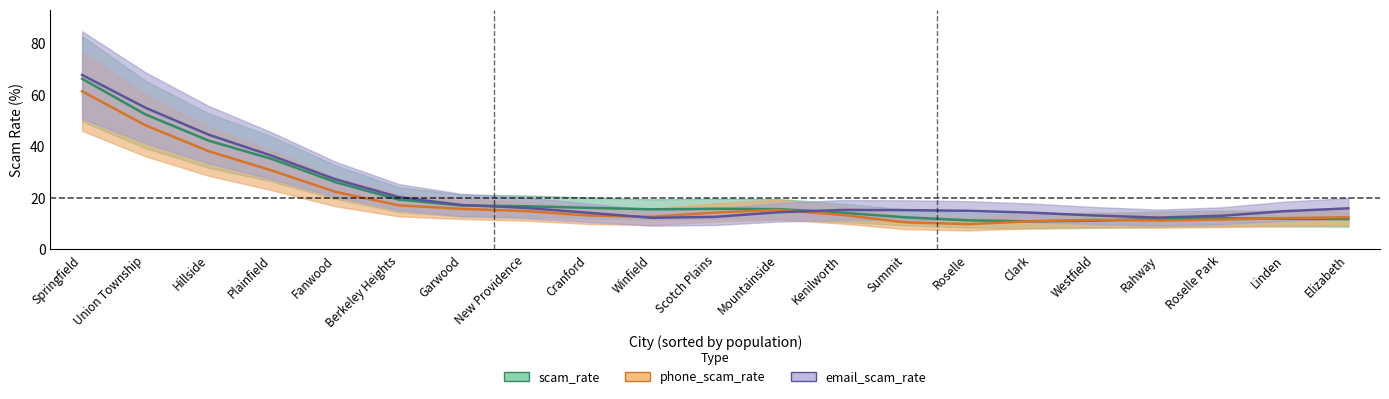

What is the difference between the phone_scam_rate values at Berkeley Heights and Union Township?

31.1